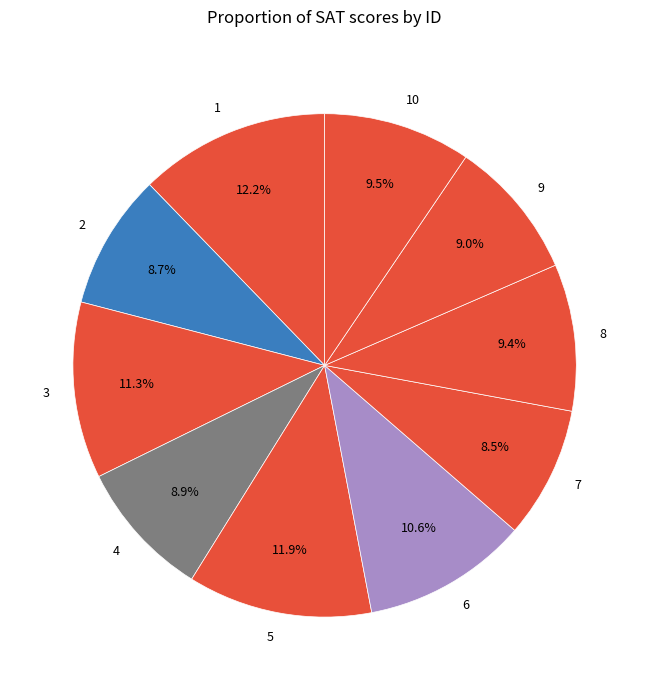

Count the number of slices in the pie.

10